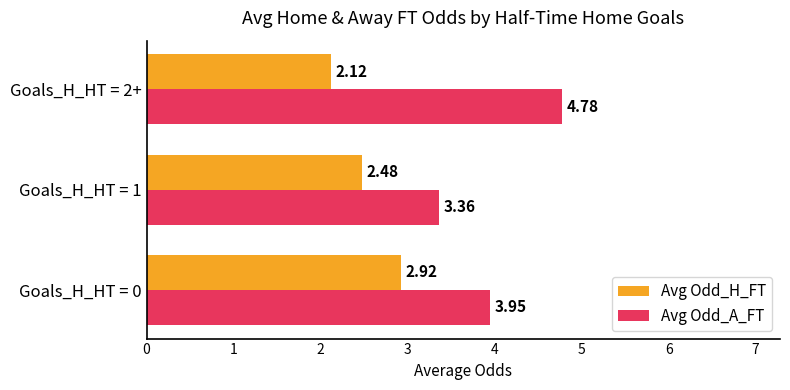

At which label is Avg Odd_H_FT closest to 2?

Goals_H_HT = 2+